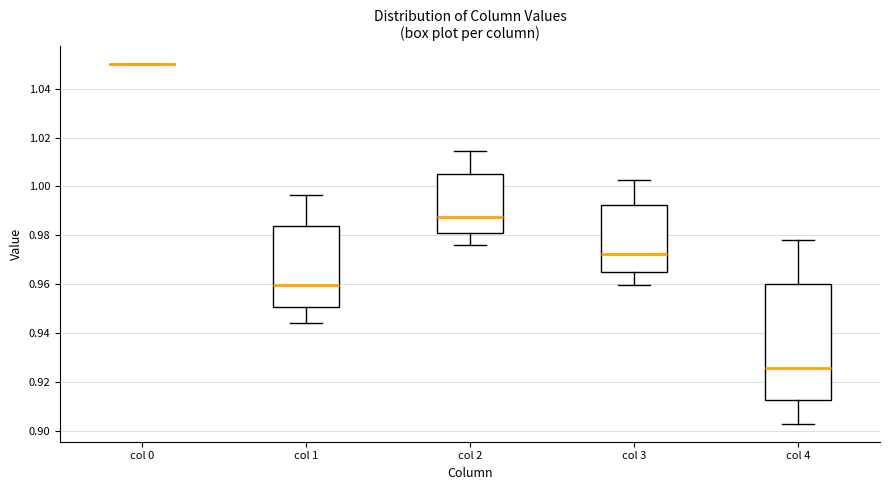

Reading left to right, read every box against the y-axis: the position of its median line, the range the box covers, and the ends of its whiskers. The values are not printed on the chart, so give them approximately, as read against the axis.

col 0: box collapsed to a line at 1.050, whiskers 1.050 to 1.050
col 1: median 0.960, box 0.950 to 0.984, whiskers 0.944 to 0.996
col 2: median 0.988, box 0.980 to 1.006, whiskers 0.976 to 1.014
col 3: median 0.972, box 0.966 to 0.992, whiskers 0.960 to 1.002
col 4: median 0.926, box 0.912 to 0.960, whiskers 0.902 to 0.978